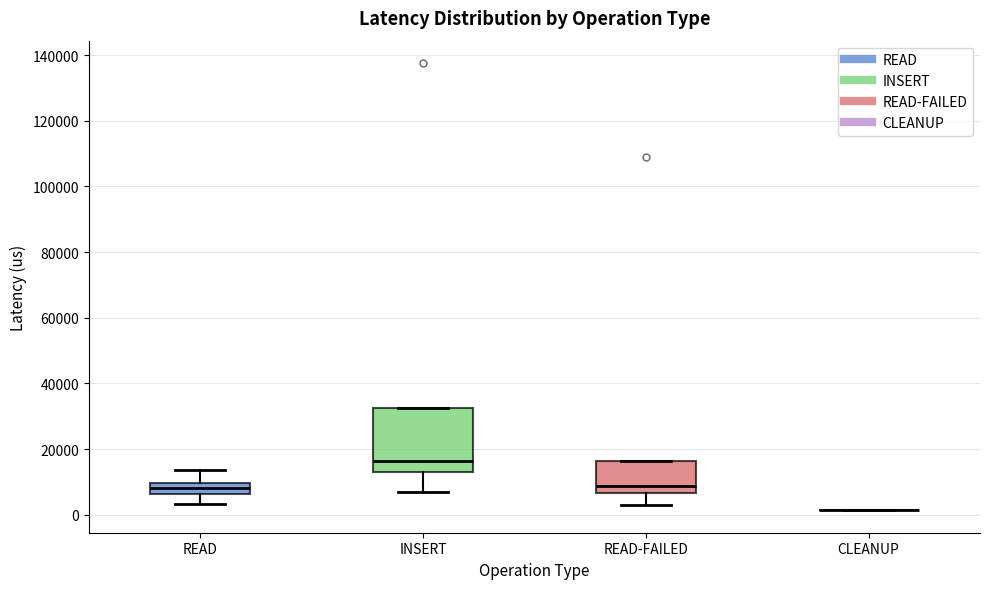

Reading left to right, transcribe this box plot: for each box, give where its median line is, the range the box spans, and where its two whiskers end, as read against the y-axis. The values are not printed on the chart, so give them approximately, as read against the axis.

READ: median 8000, box 6000 to 10000, whiskers 4000 to 14000
INSERT: median 16000, box 12000 to 32000, whiskers 6000 to 32000
READ-FAILED: median 8000, box 6000 to 16000, whiskers 2000 to 16000
CLEANUP: box collapsed to a line at 2000, whiskers 2000 to 2000